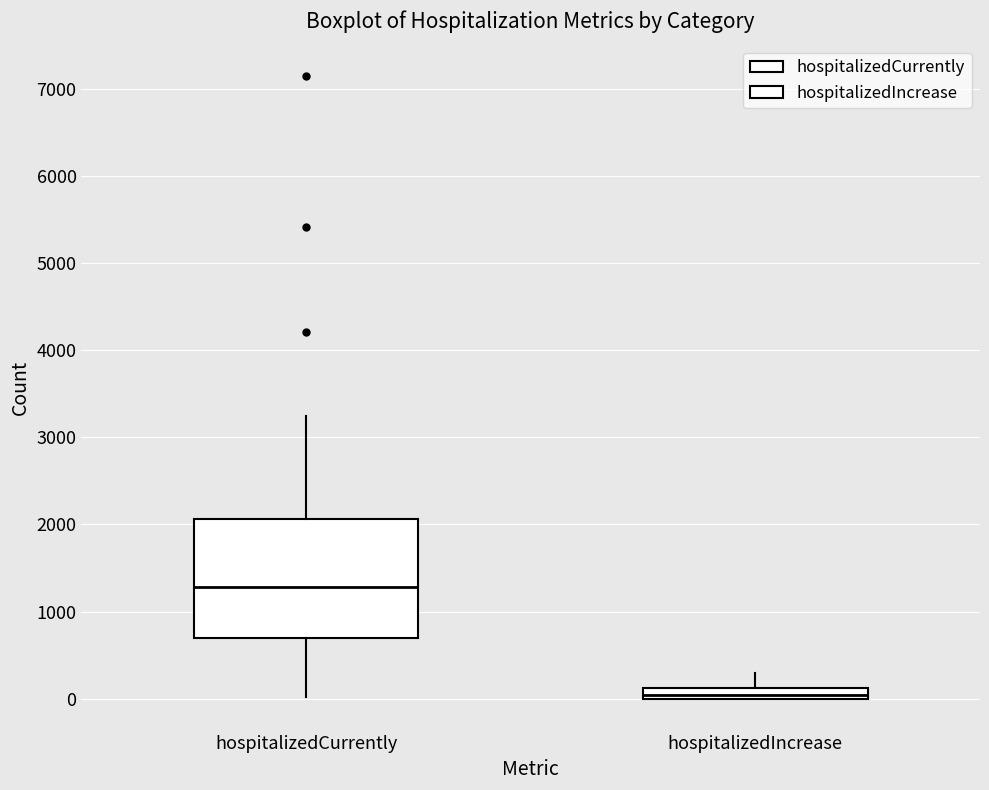

Where is the lower edge of the box for hospitalizedIncrease on the y-axis? The values are not printed on the chart, so give them approximately, as read against the axis.

0